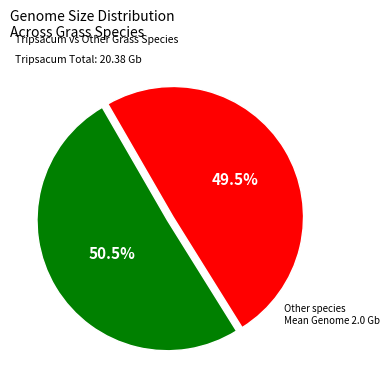

Does any single category account for the majority?

Yes